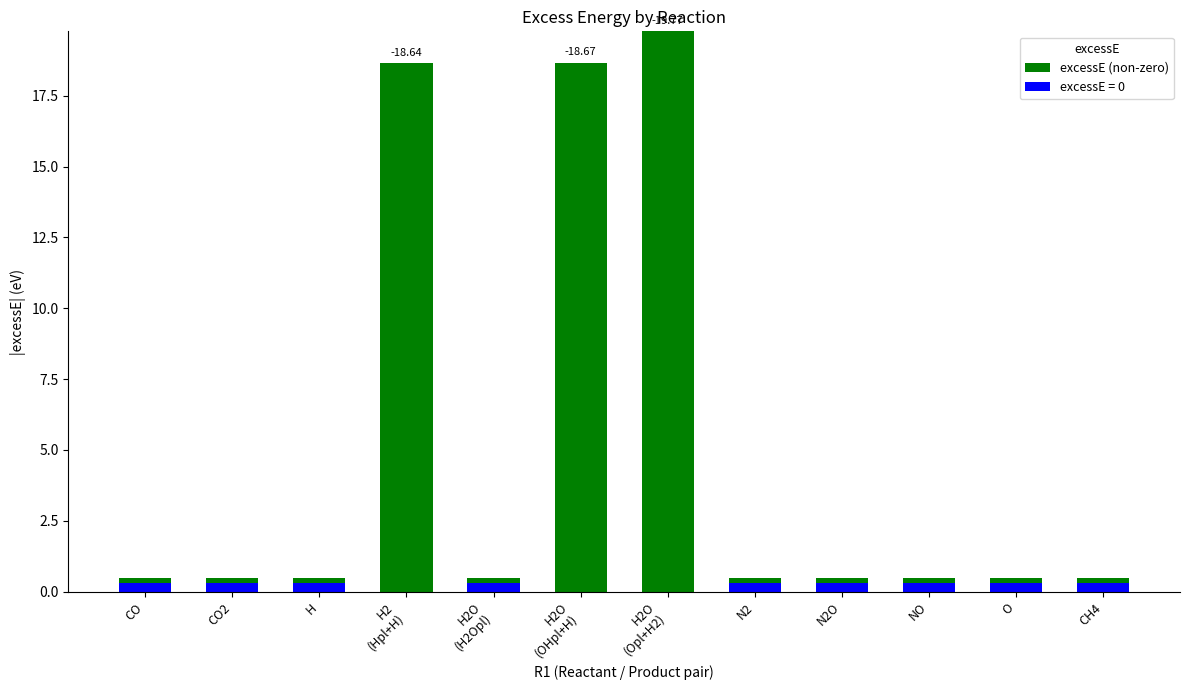

Where is the data nearest to the value 10?

H2
(Hpl+H)